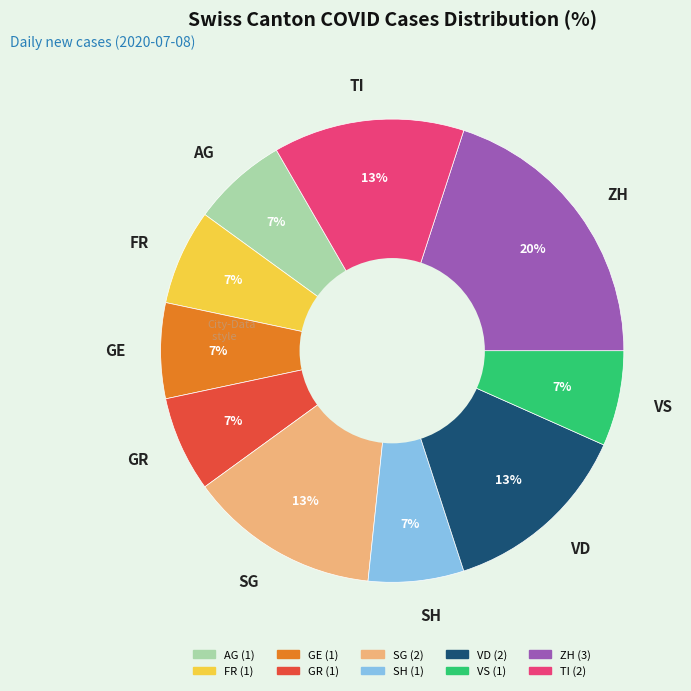

True or false: FR accounts for 21% of the total.

False